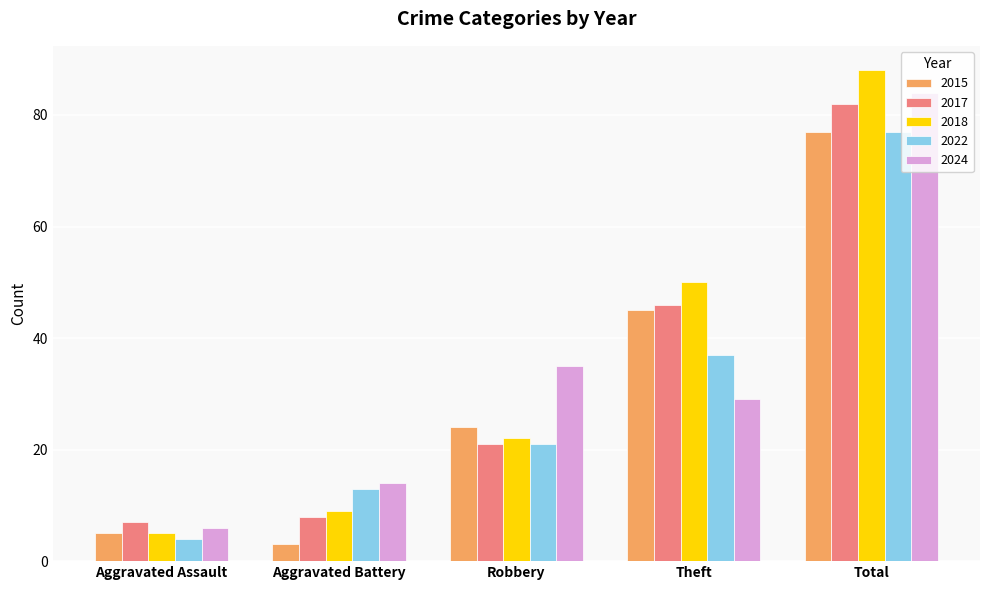

Reading left to right, list all the values displayed in this chart.

2015: Aggravated Assault=5	Aggravated Battery=3	Robbery=24	Theft=45	Total=77
2017: Aggravated Assault=7	Aggravated Battery=8	Robbery=21	Theft=46	Total=82
2018: Aggravated Assault=5	Aggravated Battery=9	Robbery=22	Theft=50	Total=88
2022: Aggravated Assault=4	Aggravated Battery=13	Robbery=21	Theft=37	Total=77
2024: Aggravated Assault=6	Aggravated Battery=14	Robbery=35	Theft=29	Total=84